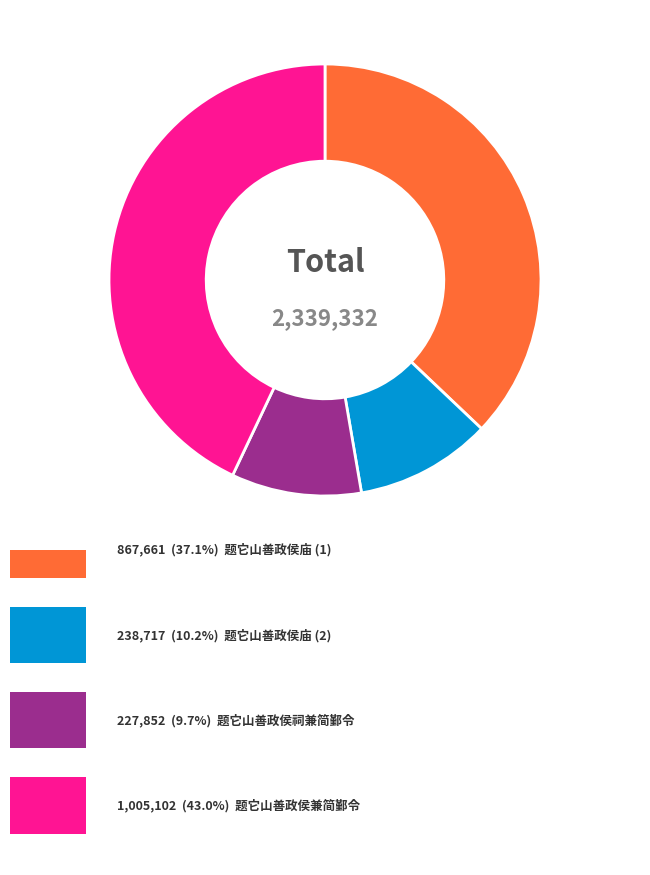

Is there any slice that represents more than half of the pie?

No